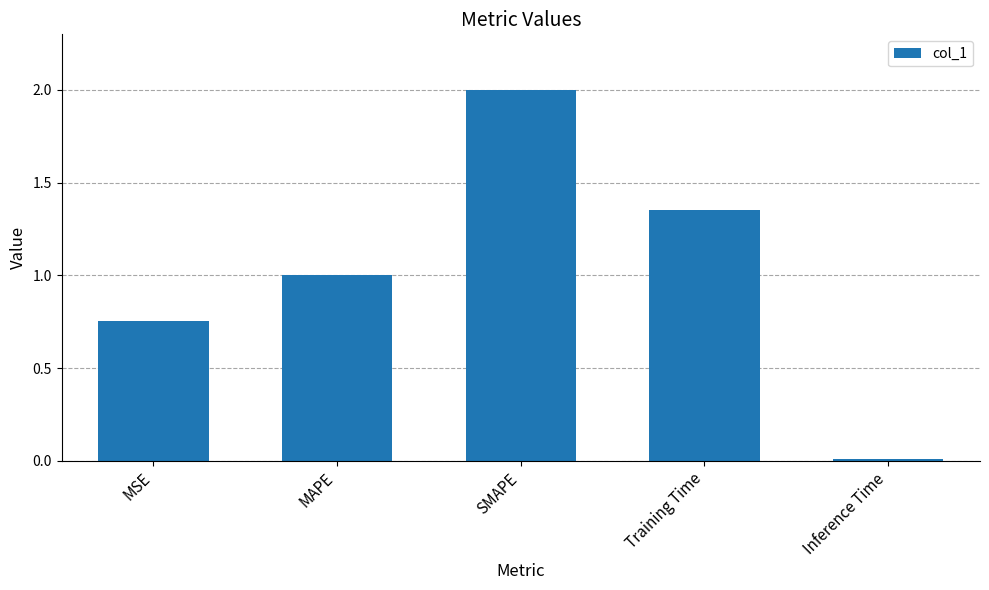

How many data points are above 1?

3